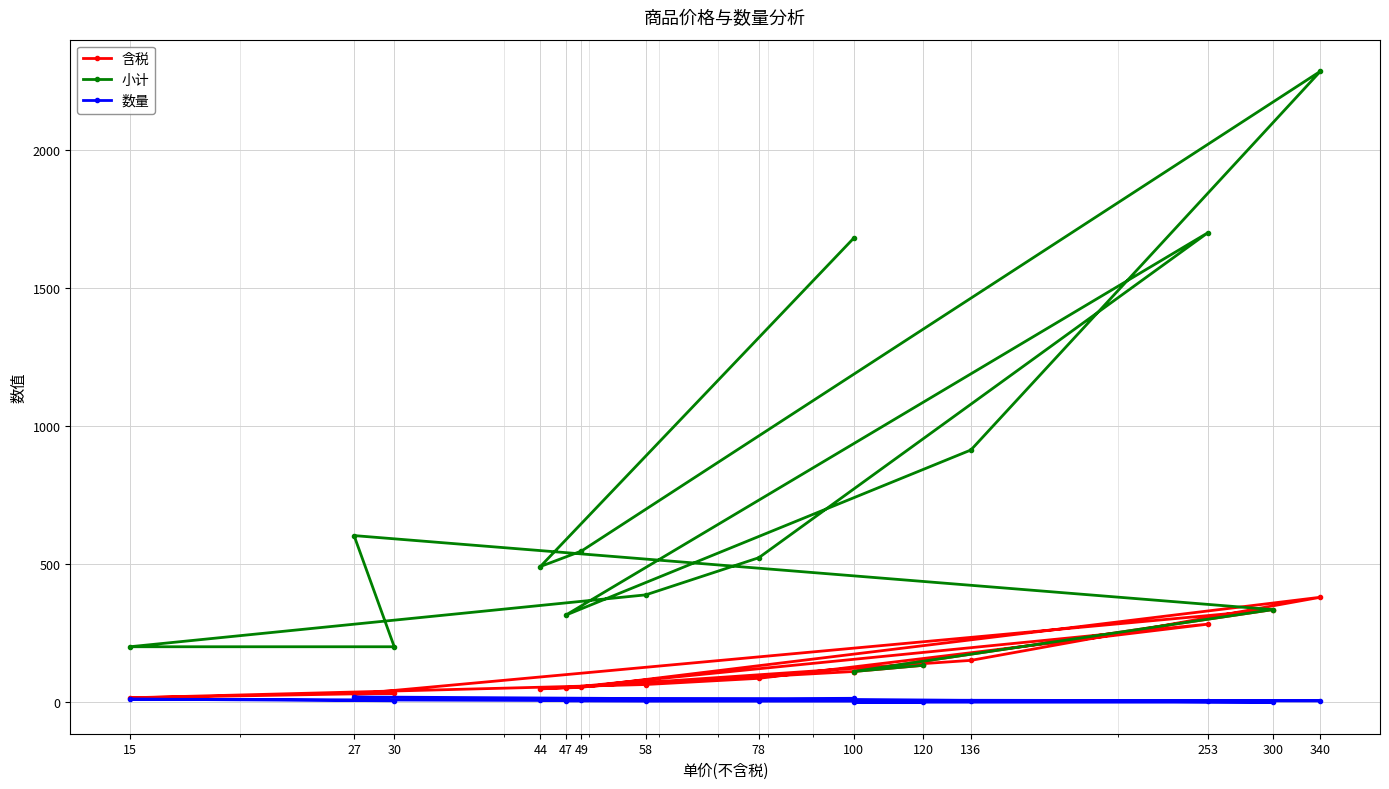

How many interior local valleys does the 数量 series have?

1